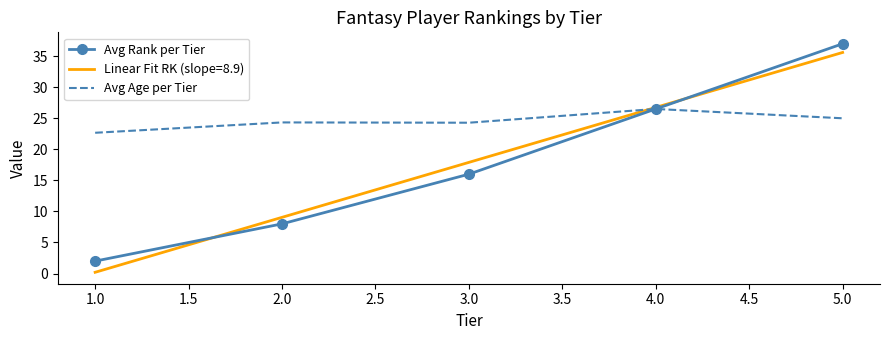

Which series has the widest spread of values?

Linear Fit RK (slope=8.9)